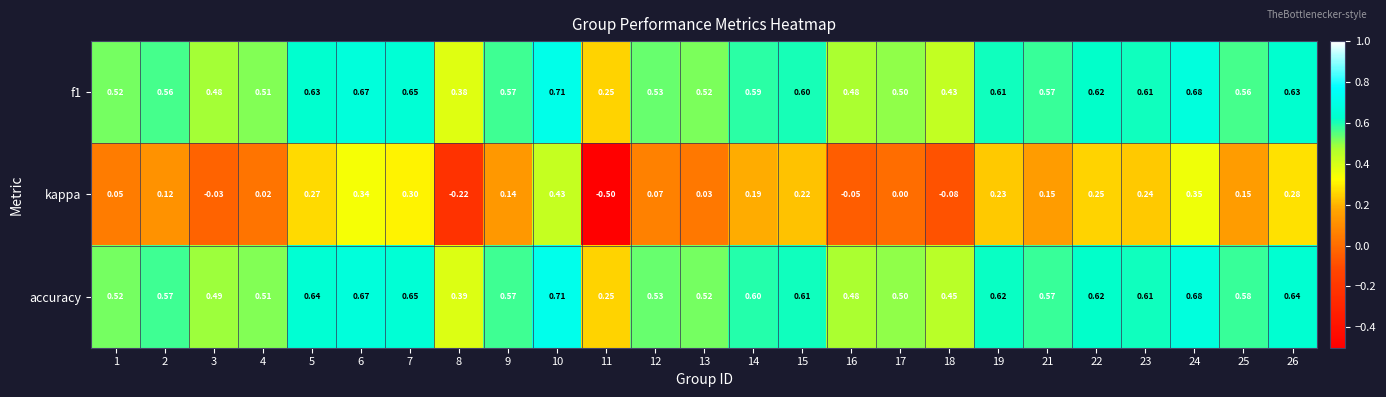

Between 9 and 18, which series saw the biggest shift?

kappa